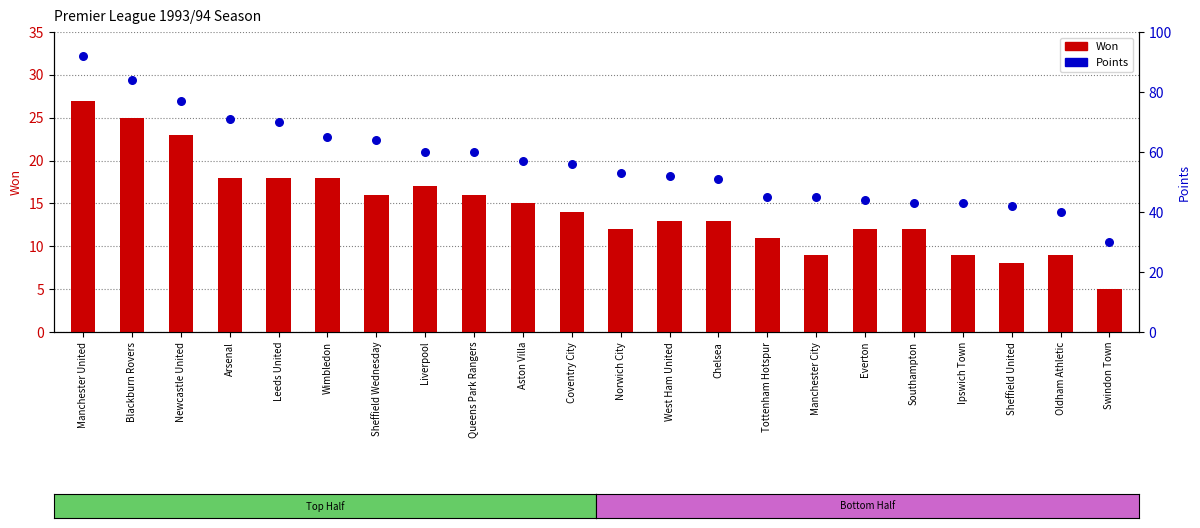

What are all the series names shown in the legend?

Won, Points